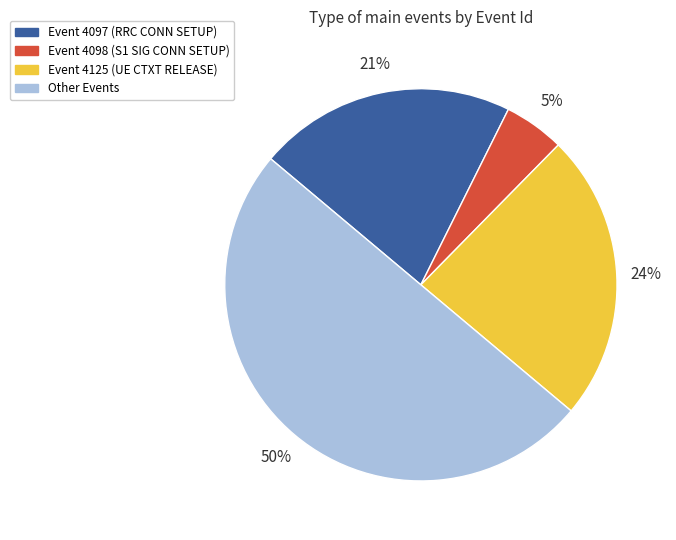

To the nearest percent, what is the difference between the largest and smallest slice percentages?

45%